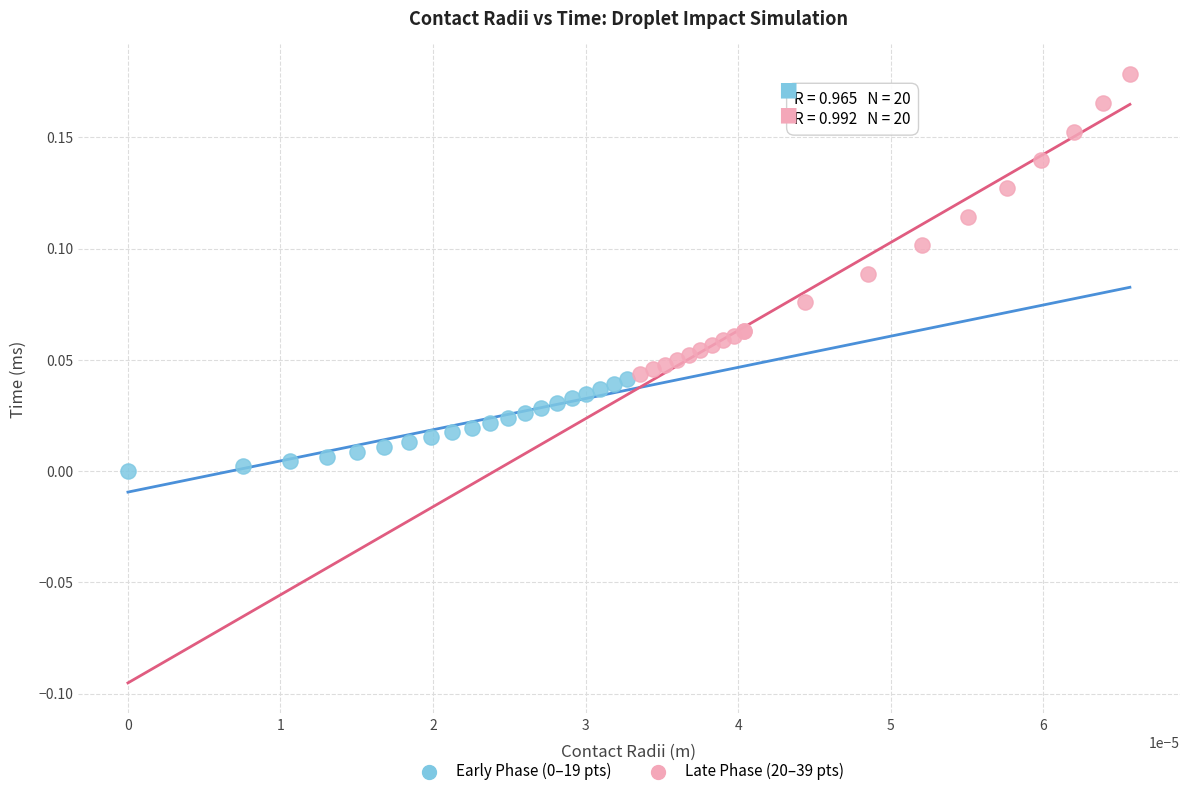

Which series contains the highest Y value?

Late Phase (20–39 pts)